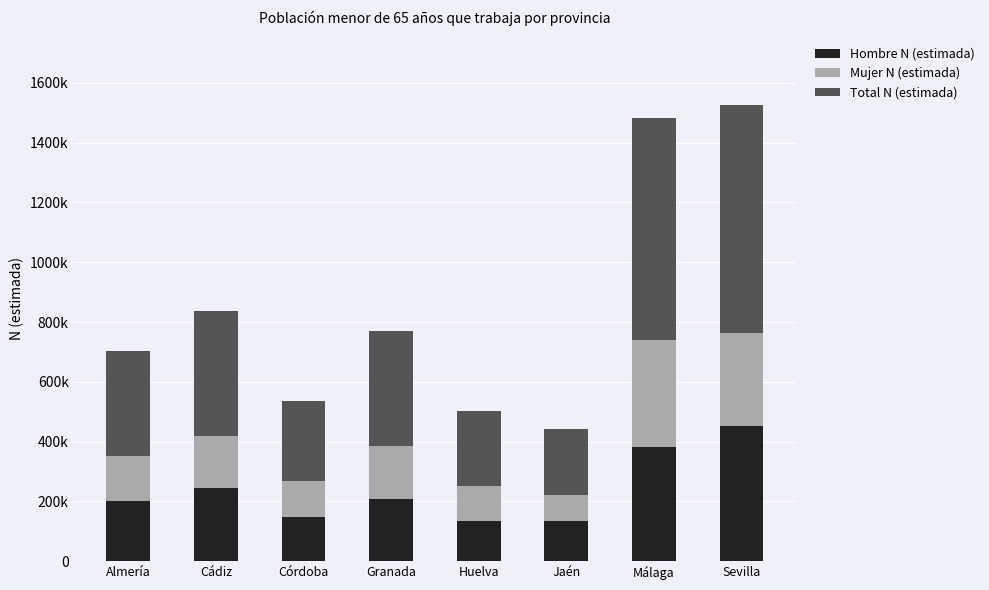

Are the bars grouped side by side (vs. stacked)?

No